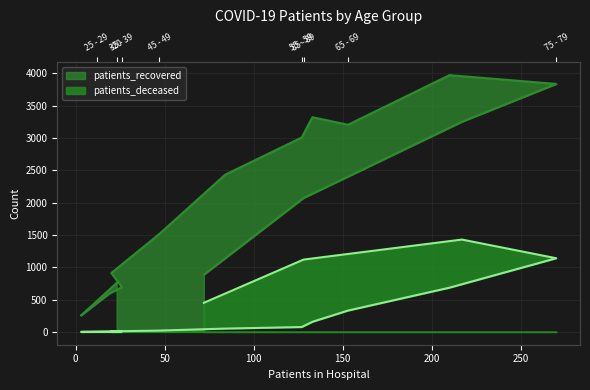

What is the difference between the second highest and minimum values in the patients_recovered series?

3585